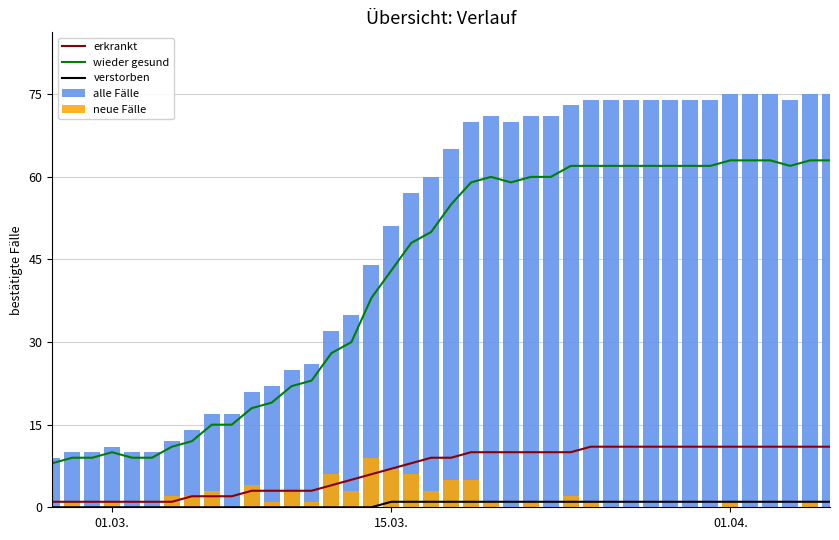

Reading left to right, transcribe all the data shown in this chart.

erkrankt: 1	1	1	1	1	1	1	2	2	2	3	3	3	3	4	5	6	7	8	9	9	10	10	10	10	10	10	11	11	11	11	11	11	11	11	11	11	11	11	11
wieder gesund: 8	9	9	10	9	9	11	12	15	15	18	19	22	23	28	30	38	43	48	50	55	59	60	59	60	60	62	62	62	62	62	62	62	62	63	63	63	62	63	63
verstorben: 0	0	0	0	0	0	0	0	0	0	0	0	0	0	0	0	0	1	1	1	1	1	1	1	1	1	1	1	1	1	1	1	1	1	1	1	1	1	1	1
alle Fälle: 9	10	10	11	10	10	12	14	17	17	21	22	25	26	32	35	44	51	57	60	65	70	71	70	71	71	73	74	74	74	74	74	74	74	75	75	75	74	75	75
neue Fälle: 0	1	0	1	0	0	2	2	3	0	4	1	3	1	6	3	9	7	6	3	5	5	1	0	1	0	2	1	0	0	0	0	0	0	1	0	0	0	1	0